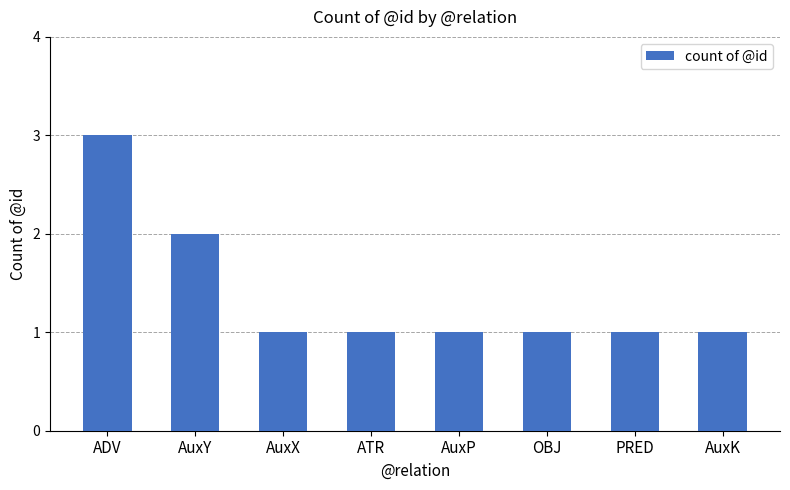

The chart shows a value of 1 at ATR. True or false?

True